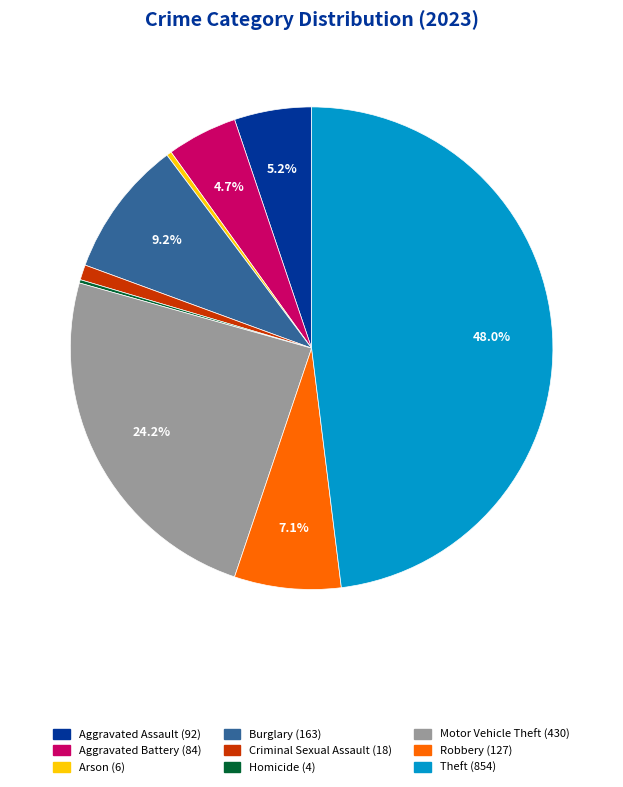

True or false: Burglary accounts for 9% of the total.

True